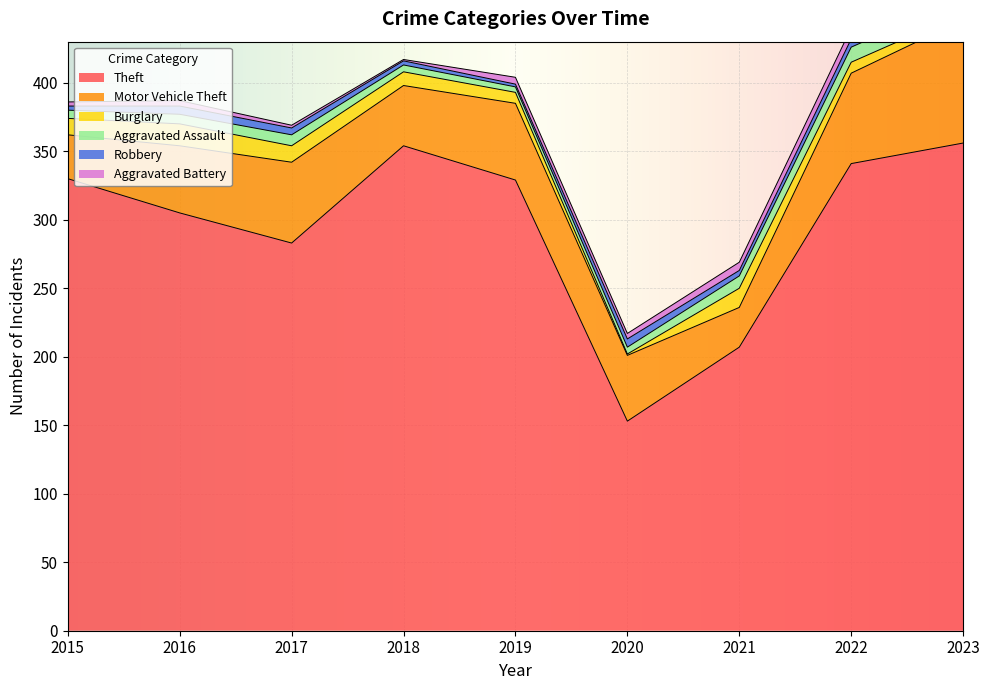

Reading left to right, list all the values displayed in this chart.

Theft: 2015=330	2016=305	2017=283	2018=354	2019=329	2020=153	2021=207	2022=341	2023=356
Motor Vehicle Theft: 2015=32	2016=49	2017=59	2018=44	2019=56	2020=48	2021=29	2022=66	2023=90
Burglary: 2015=12	2016=16	2017=12	2018=10	2019=8	2020=1	2021=14	2022=8	2023=5
Aggravated Assault: 2015=6	2016=7	2017=8	2018=5	2019=4	2020=5	2021=9	2022=11	2023=11
Robbery: 2015=3	2016=6	2017=5	2018=3	2019=2	2020=6	2021=4	2022=6	2023=3
Aggravated Battery: 2015=3	2016=4	2017=2	2018=1	2019=5	2020=4	2021=6	2022=8	2023=8